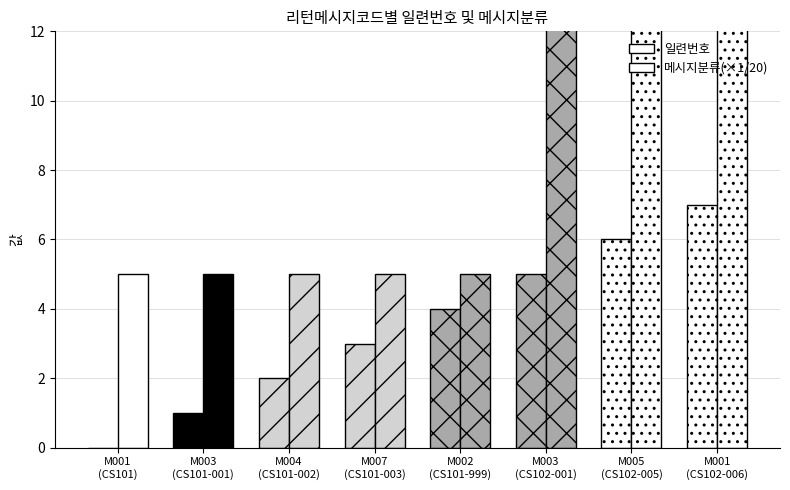

Between M003
(CS101-001) and M004
(CS101-002), which series saw the biggest shift?

일련번호